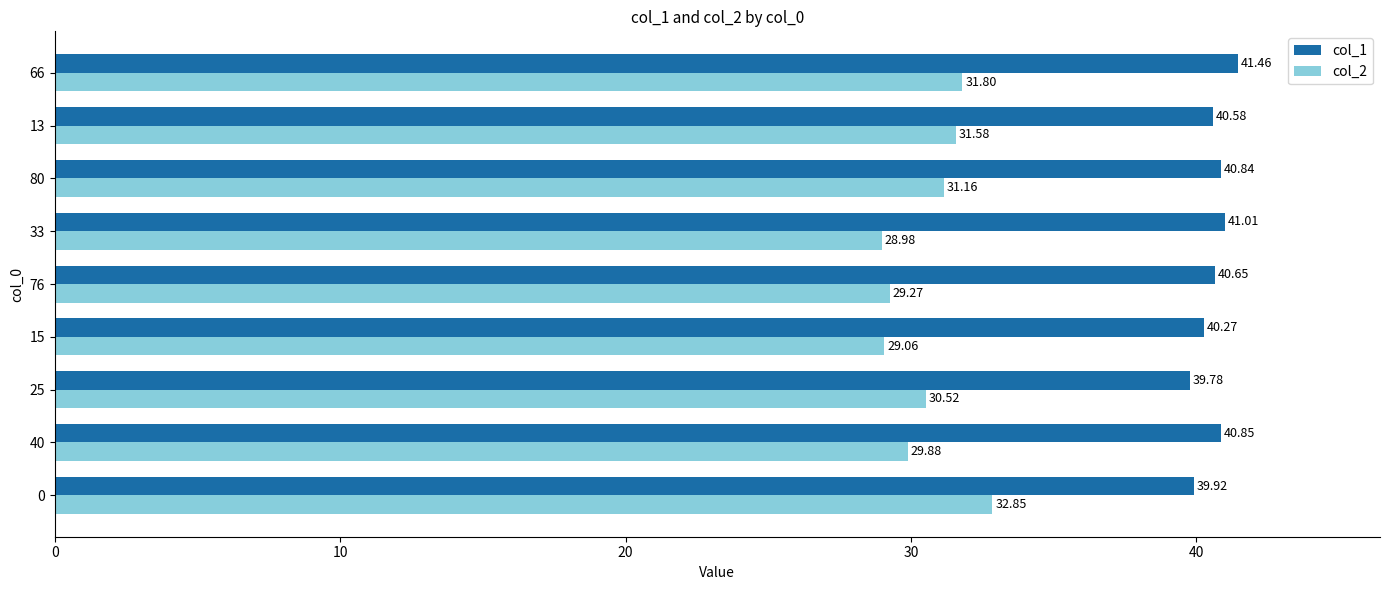

How many data points does each series have?

9